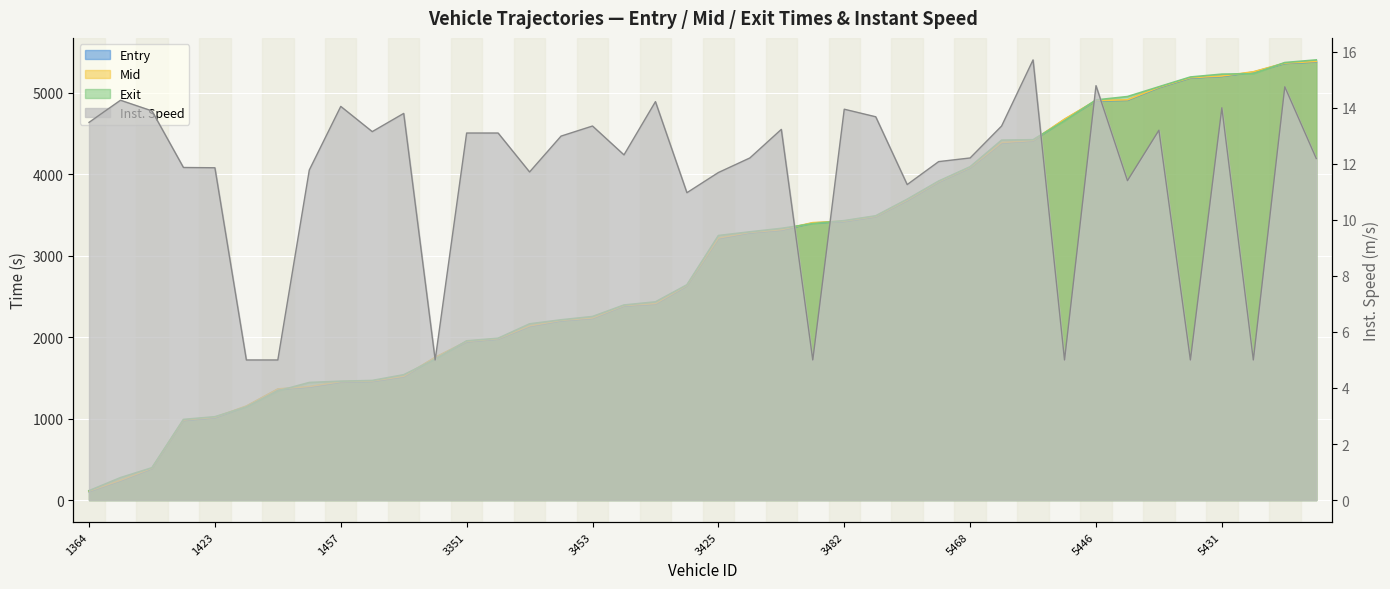

Which category has the lowest value in the instspeed series?

1441